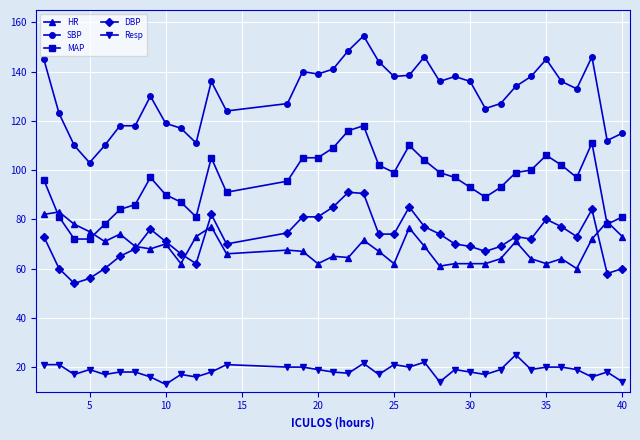

Which series has the largest total across all categories?

SBP